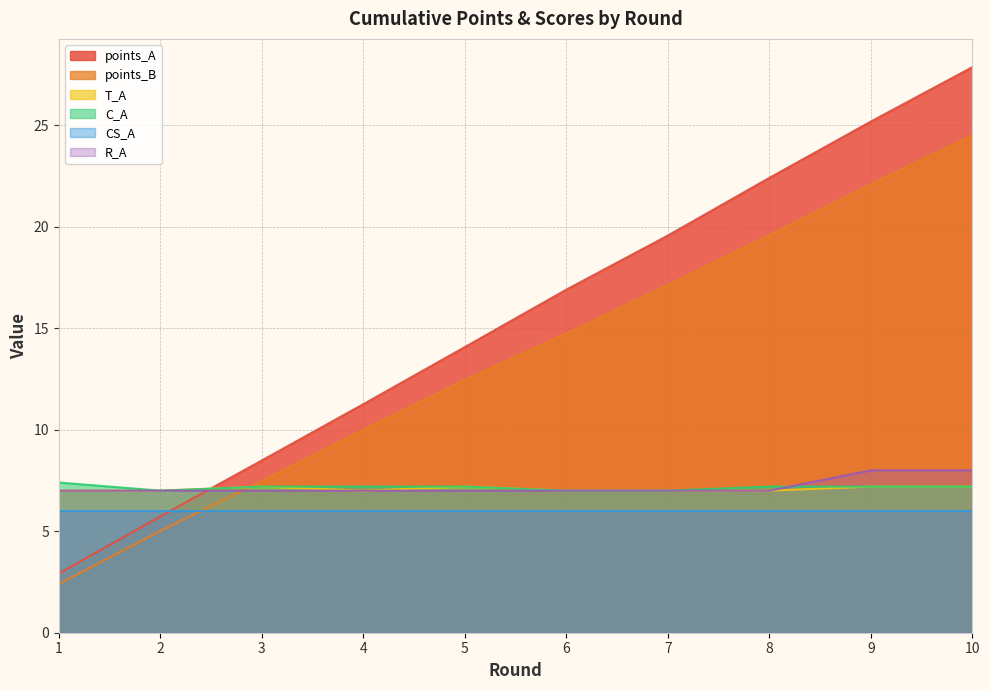

What is the sum of the T_A values at 7 and 10?

14.2